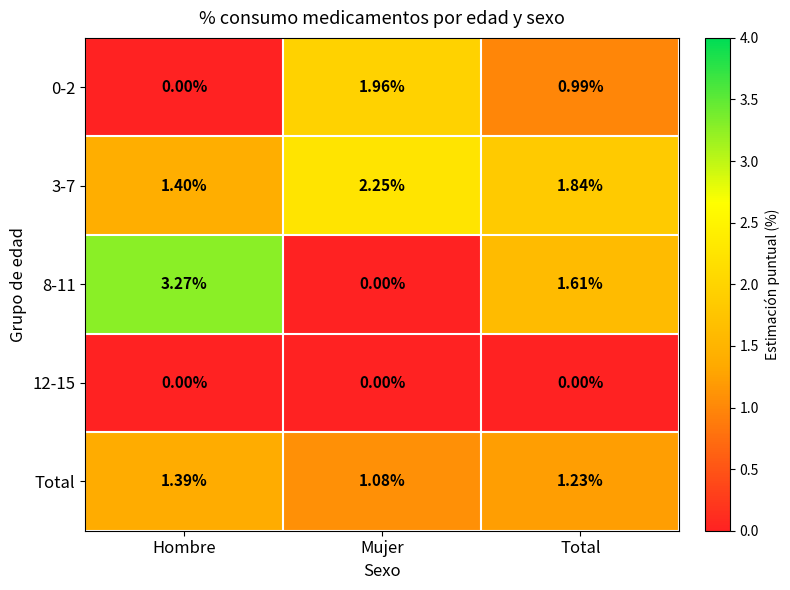

List the labels in order of Total value, largest first.

Hombre, Total, Mujer